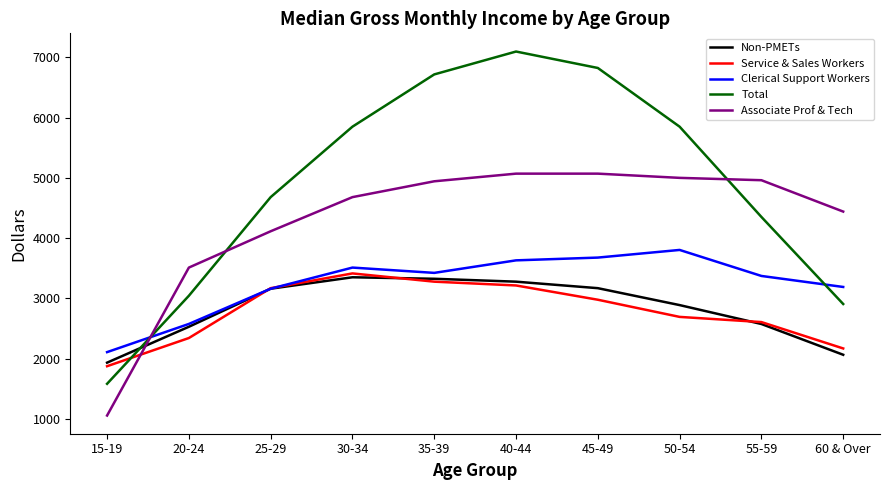

How many values in the Service & Sales Workers series are below 2976?

5